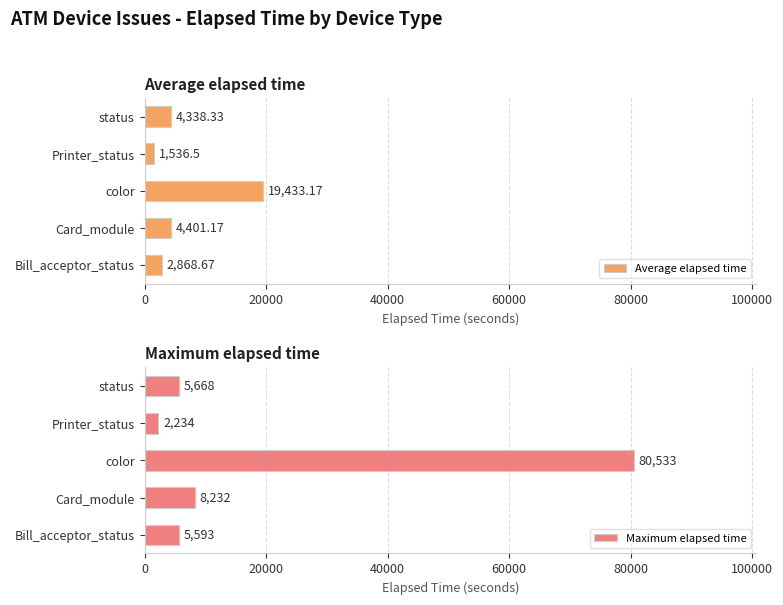

True or false: Average elapsed time has a value of 19433.2 at color.

True